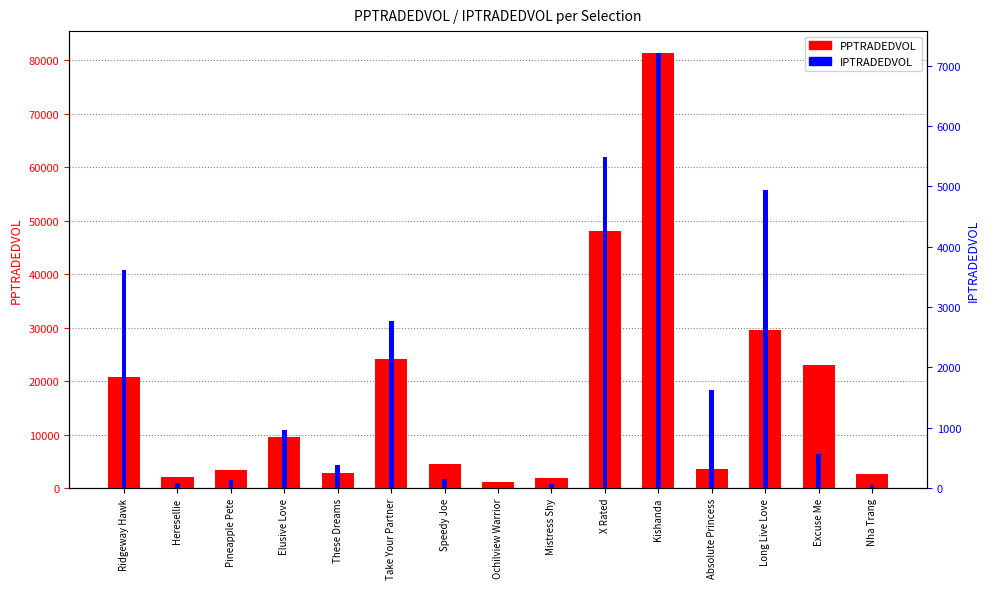

The value of PPTRADEDVOL at Ridgeway Hawk is 30035.6. True or false?

False